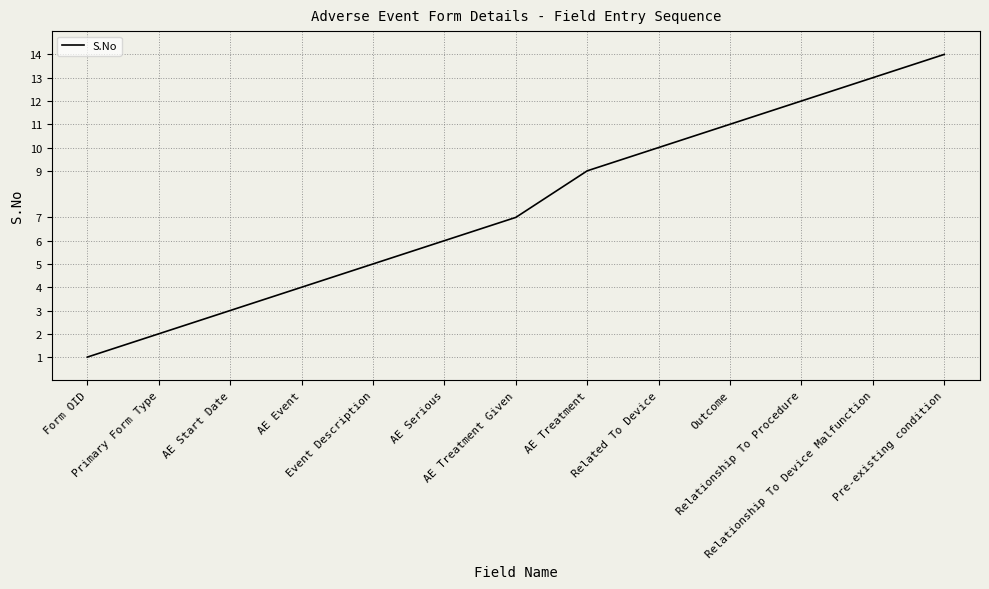

List the labels in order of value, smallest first.

Form OID, Primary Form Type, AE Start Date, AE Event, Event Description, AE Serious, AE Treatment Given, AE Treatment, Related To Device, Outcome, Relationship To Procedure, Relationship To Device Malfunction, Pre-existing condition